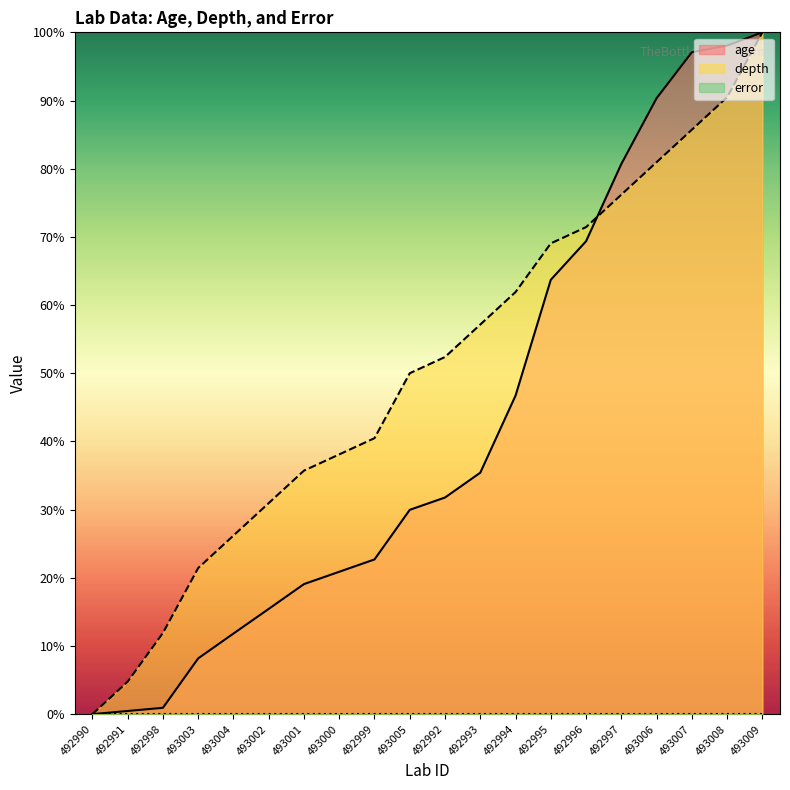

What is the difference between the highest and lowest values at 492995?

69.0